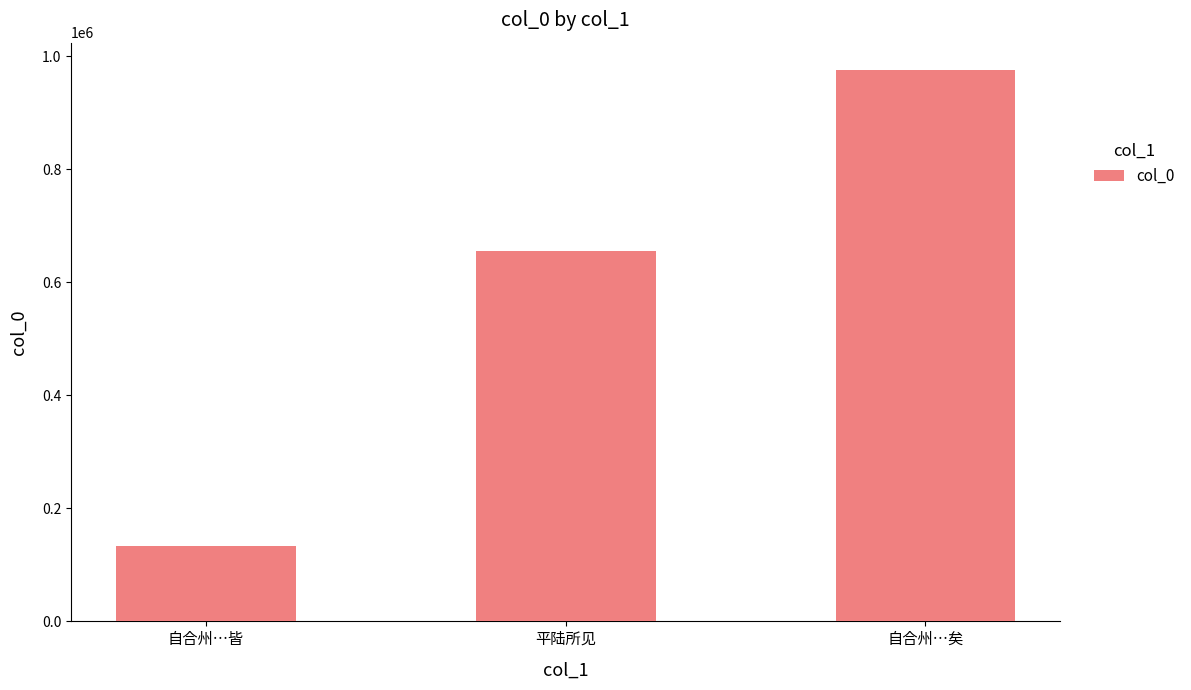

Rank the categories by value from lowest to highest.

自合州…皆, 平陆所见, 自合州…矣